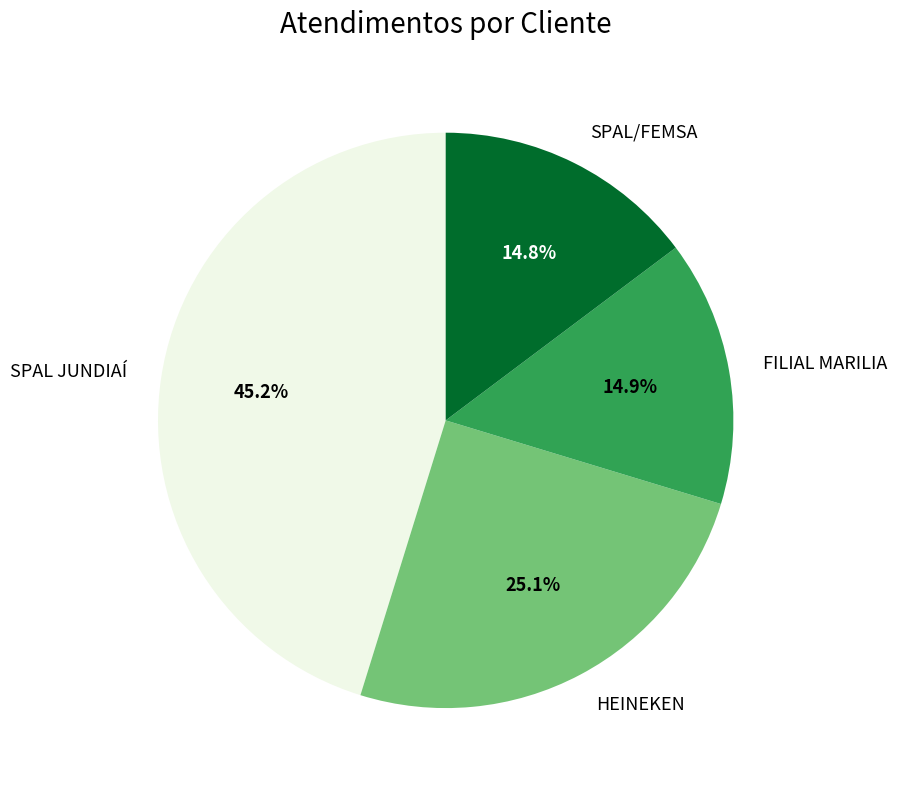

Approximately how many times larger is the value at FILIAL MARILIA compared to SPAL JUNDIAÍ?

0.3